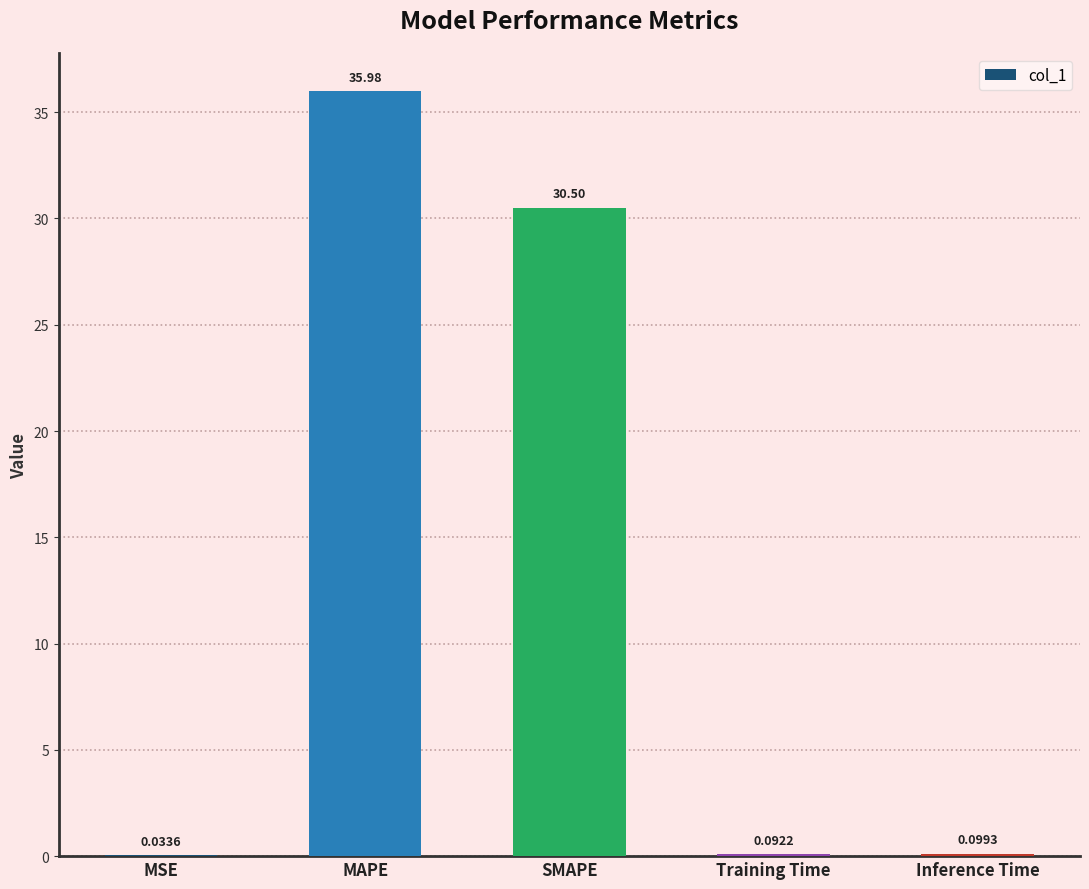

Which label corresponds to the largest value in the chart?

MAPE